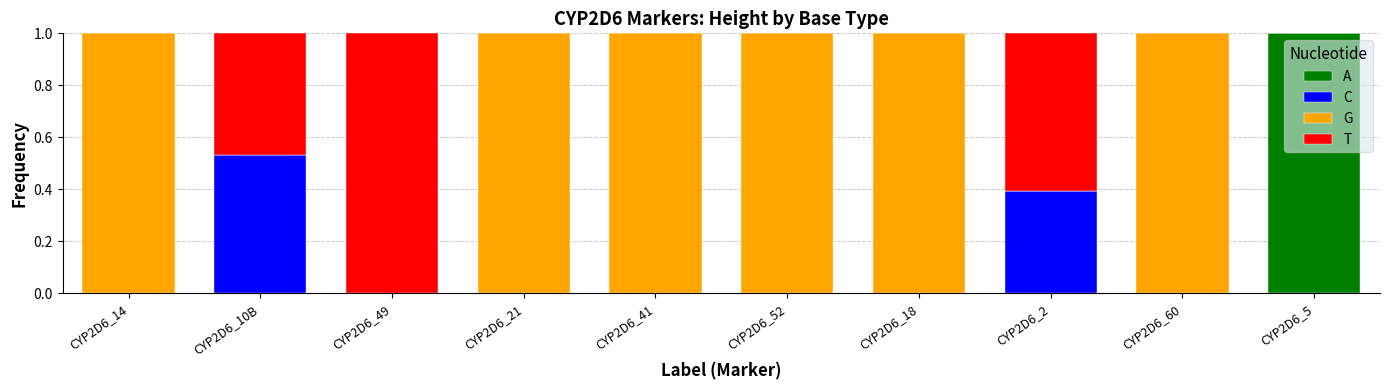

What are all the series names shown in the legend?

A, C, G, T